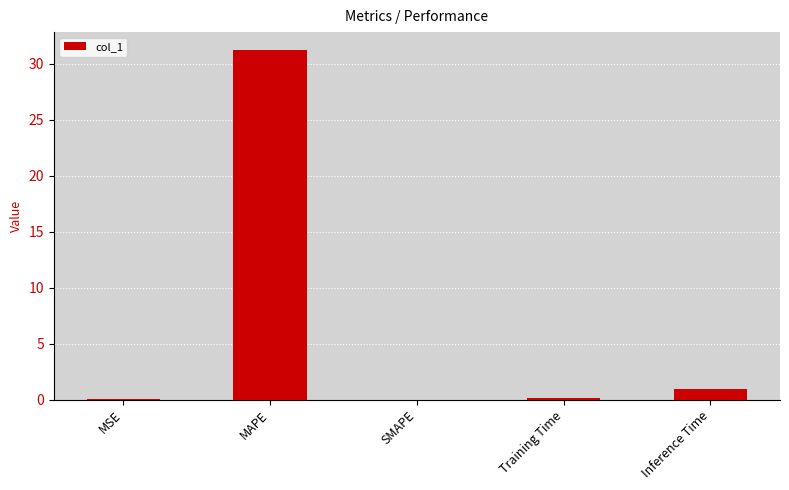

Which label corresponds to the largest value in the chart?

MAPE